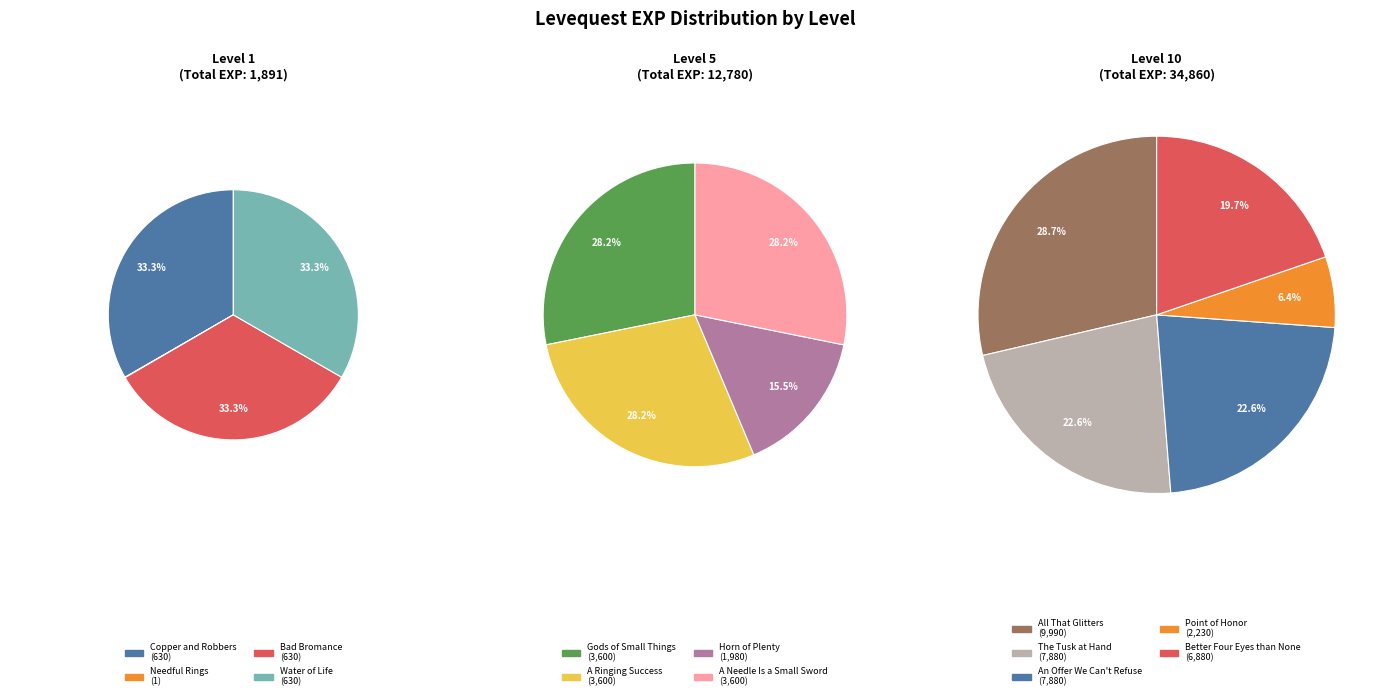

Does any single category account for the majority?

No